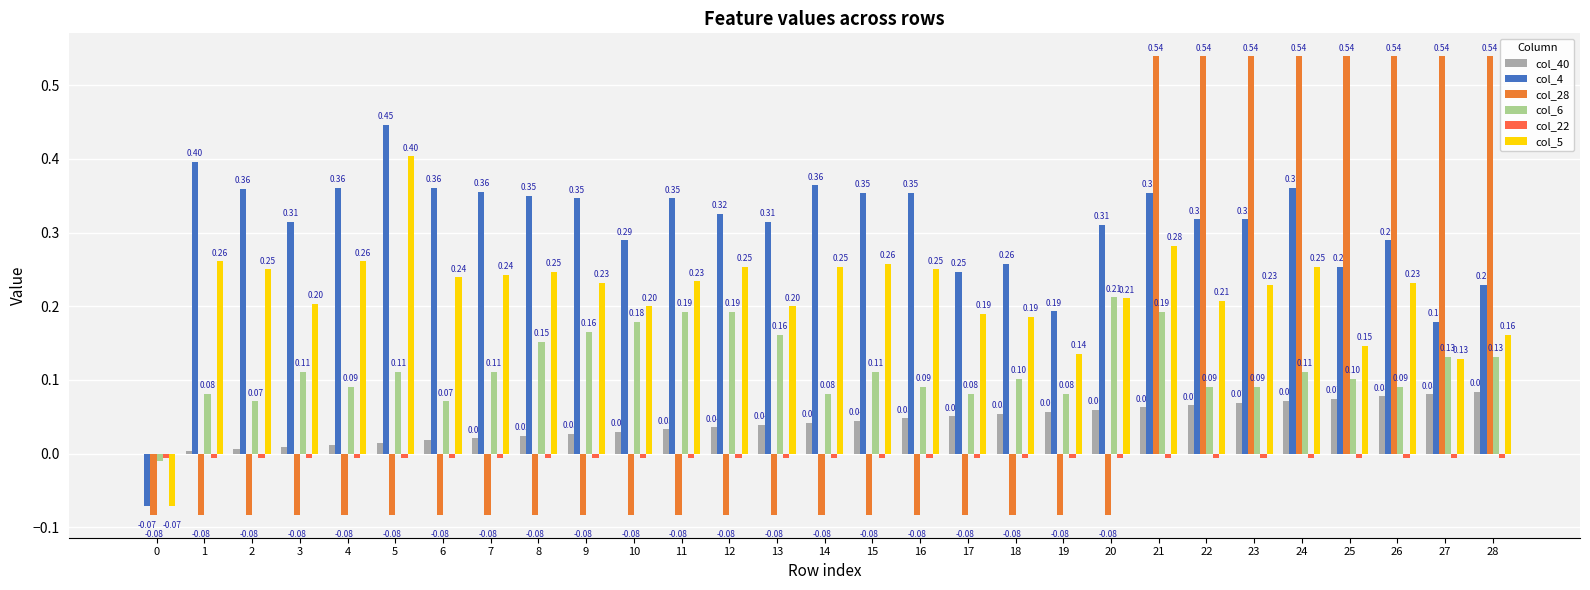

How many data points in col_6 are above 0?

28